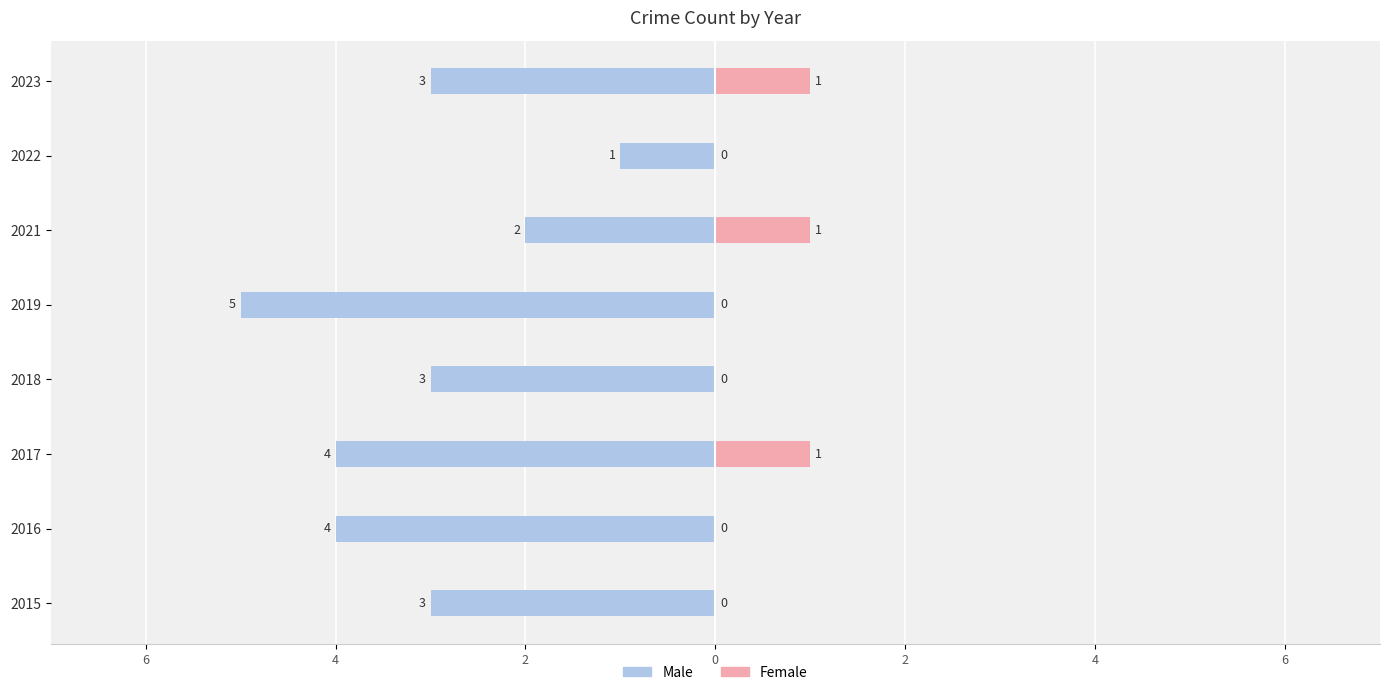

Which series changed the most between 2015 and 2018?

Male